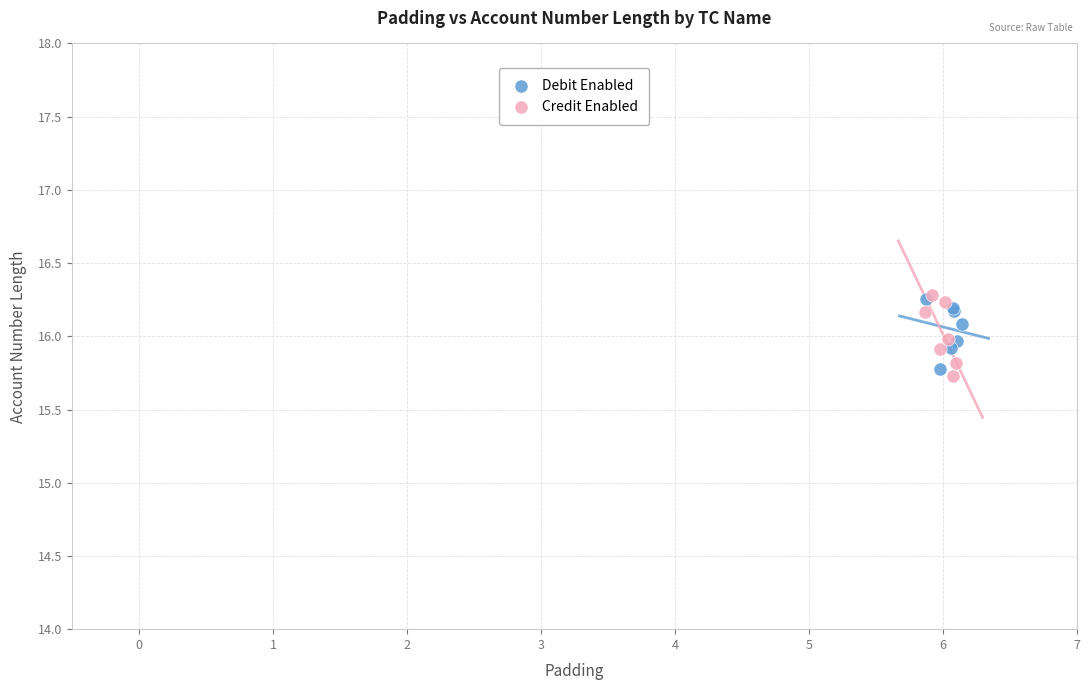

What are all the series names shown in the legend?

Debit Enabled, Credit Enabled